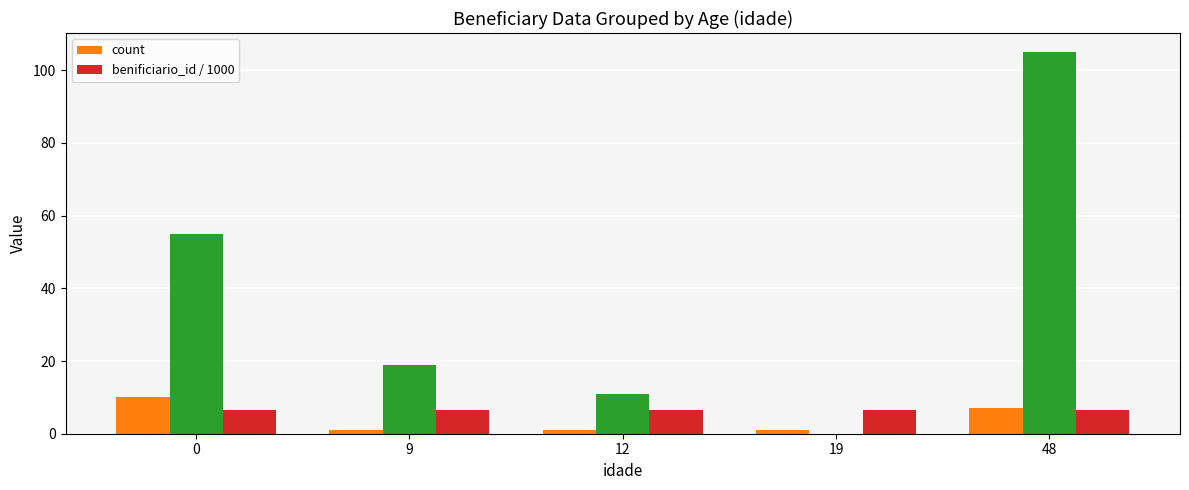

The benificiario_id / 1000 series shows 8.9 at 48. True or false?

False